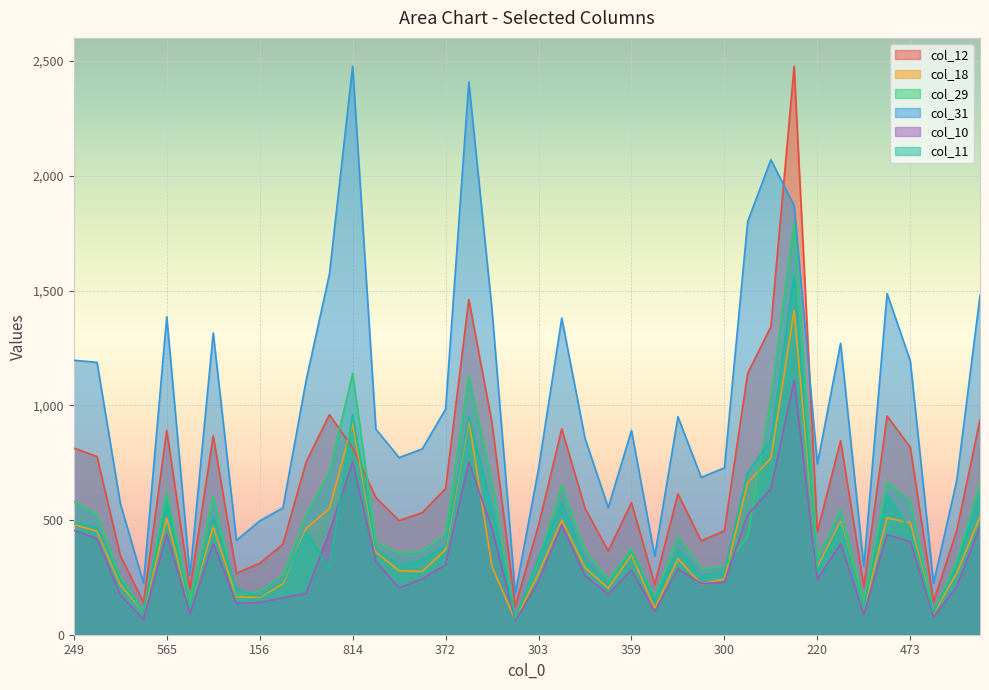

What is the sum of the col_12 values at 387 and 284?

1007